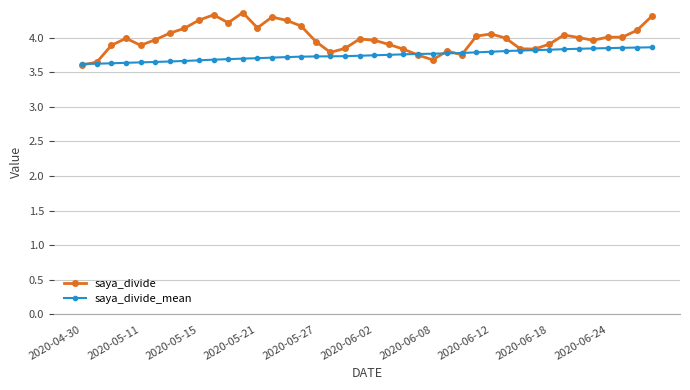

What is the average value of the saya_divide series?

4.0